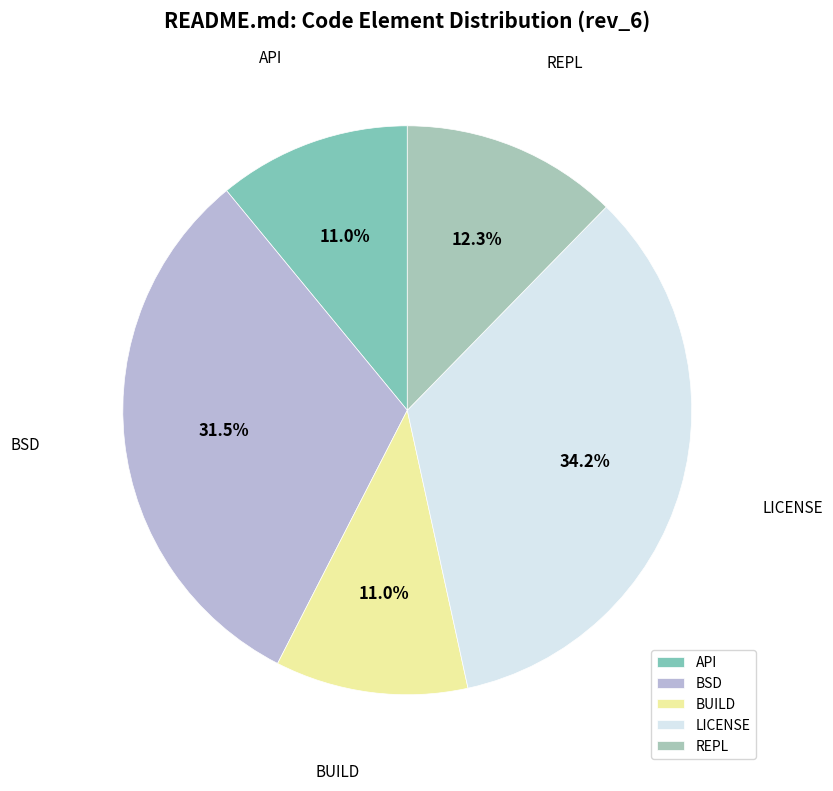

What is the ratio of the value at BUILD to the value at API?

1.0